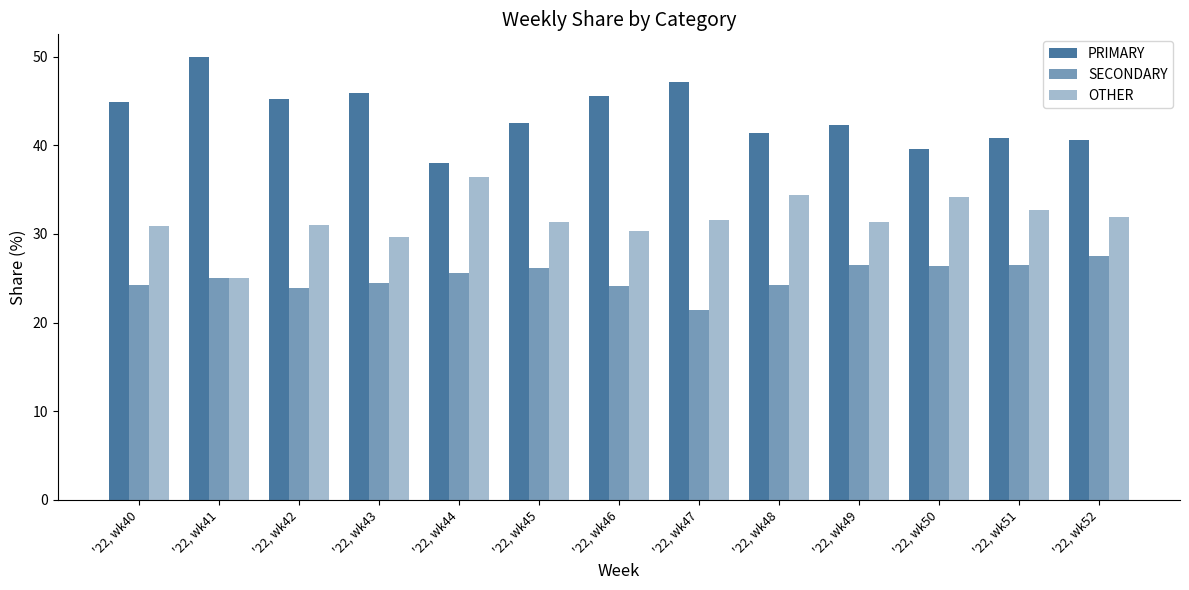

Which category has the lowest value in the PRIMARY series?

'22, wk44